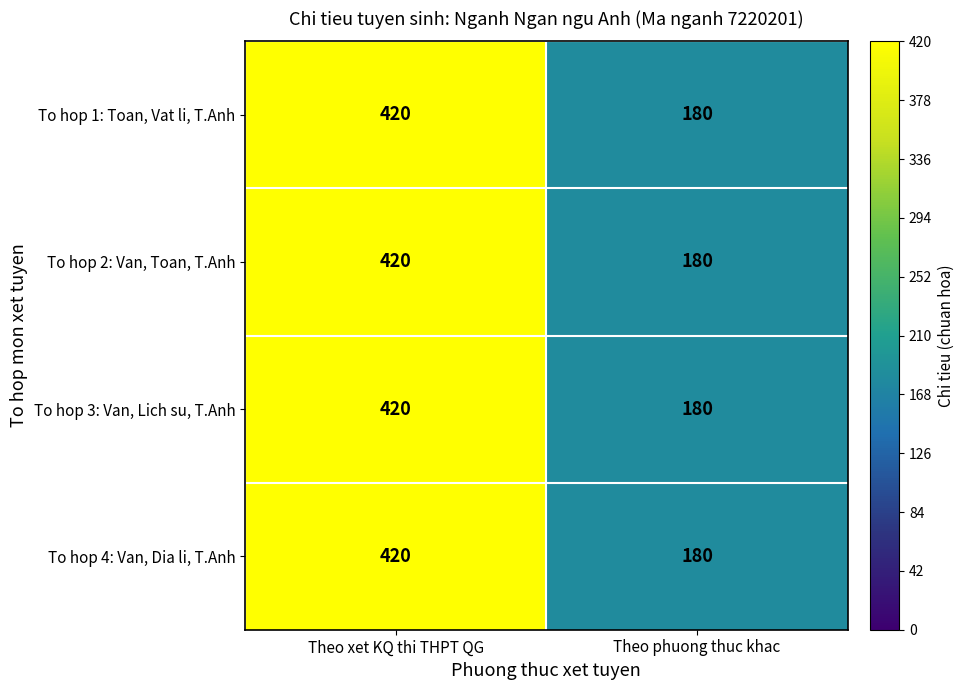

What is the approximate value of To hop 4: Van, Dia li, T.Anh at Theo xet KQ thi THPT QG?

420